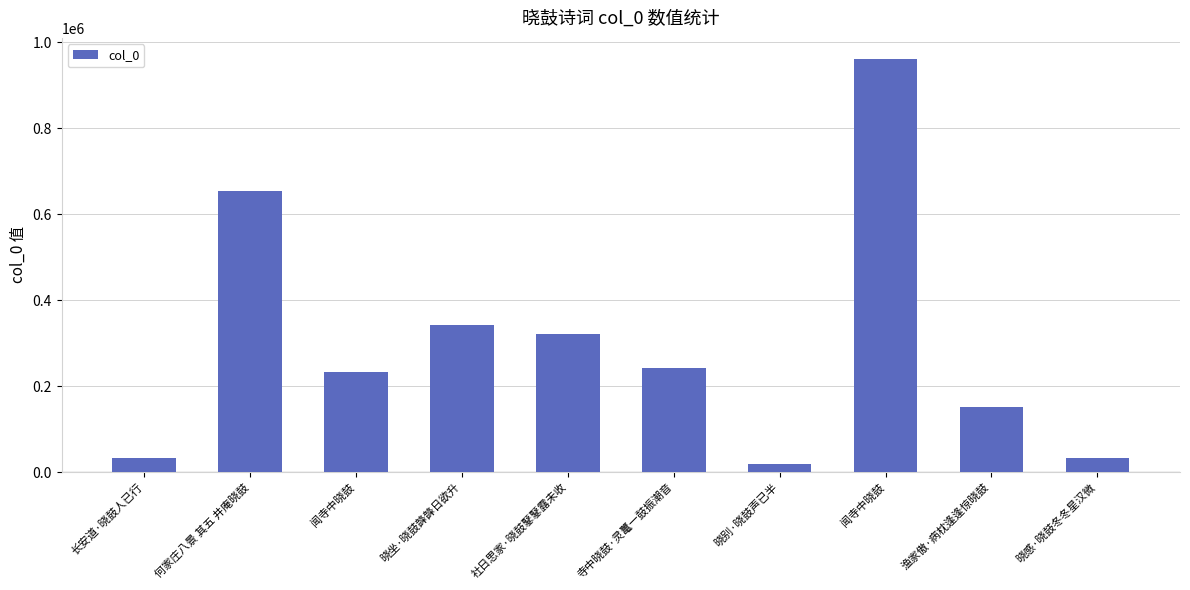

Reading right to left, what are all the values shown in this chart?

晓感·晓鼓冬冬星汉微=32234	渔家傲·病枕逢逢惊晓鼓=151591	闻寺中晓鼓=962562	晓别·晓鼓声已半=17621	寺中晓鼓·灵鼍一鼓振潮音=242366	社日思家·晓鼓鼕鼕露未收=321186	晓坐·晓鼓韸韸日欲升=342792	闻寺中晓鼓=233324	何家庄八景 其五 井庵晓鼓=654471	长安道·晓鼓人已行=32577